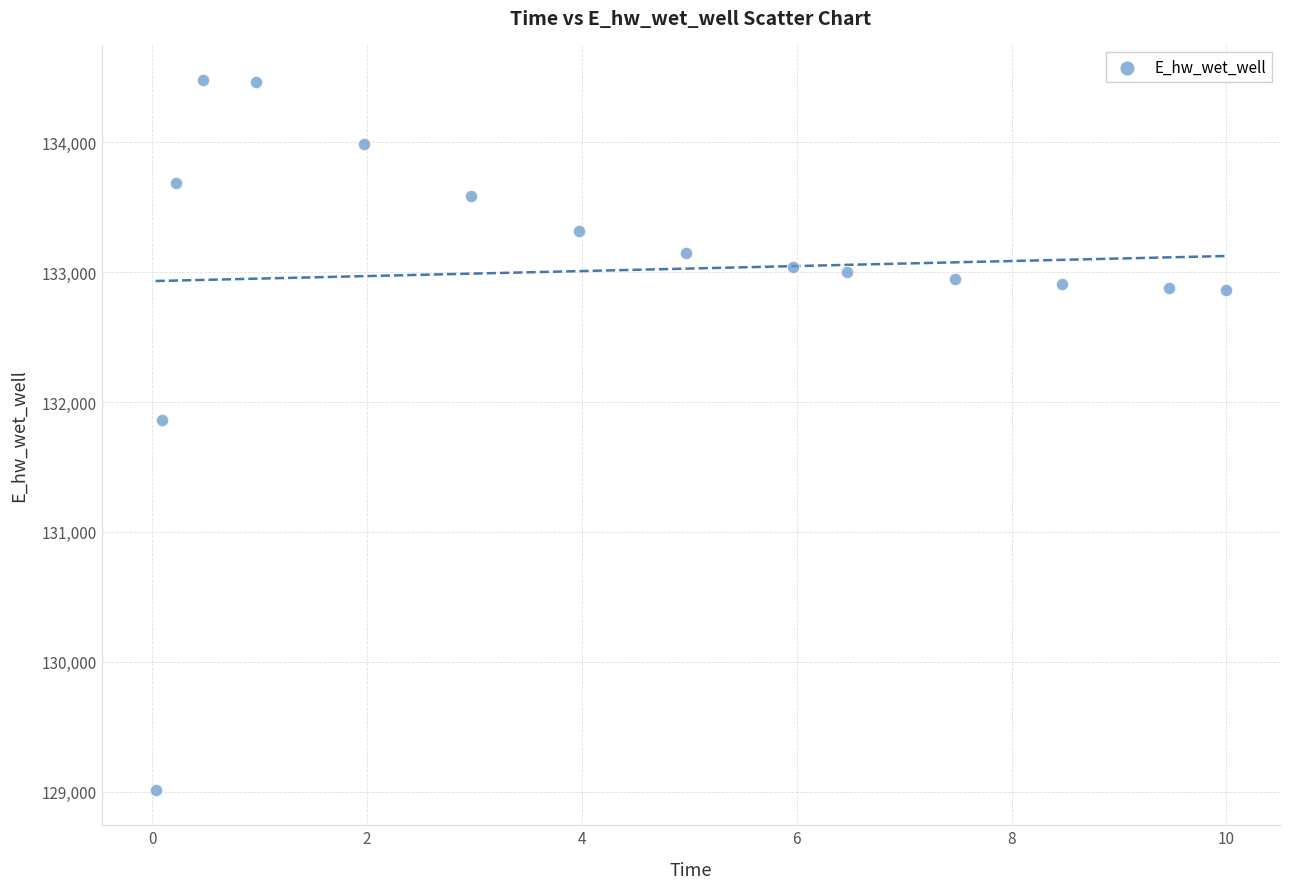

What is the range of Y values (max minus min)?

5463.1